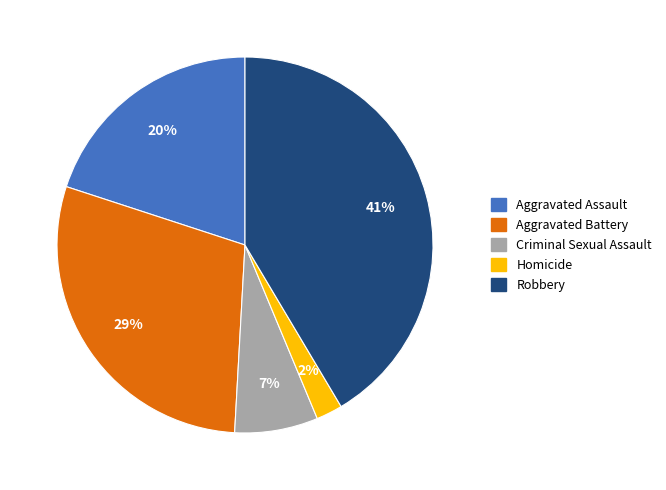

How many segments does this pie chart have?

5